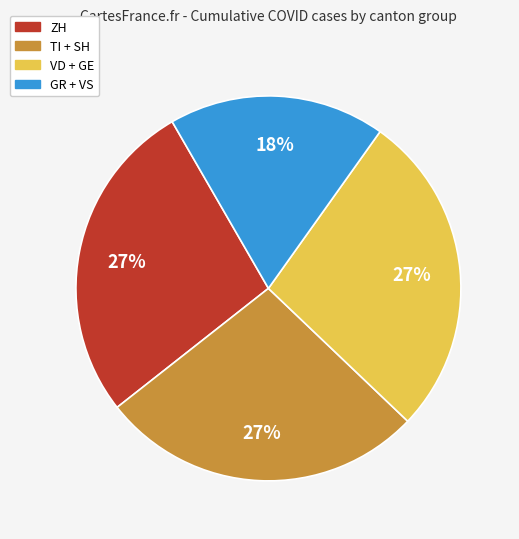

To the nearest percent, what is the average slice percentage?

25%